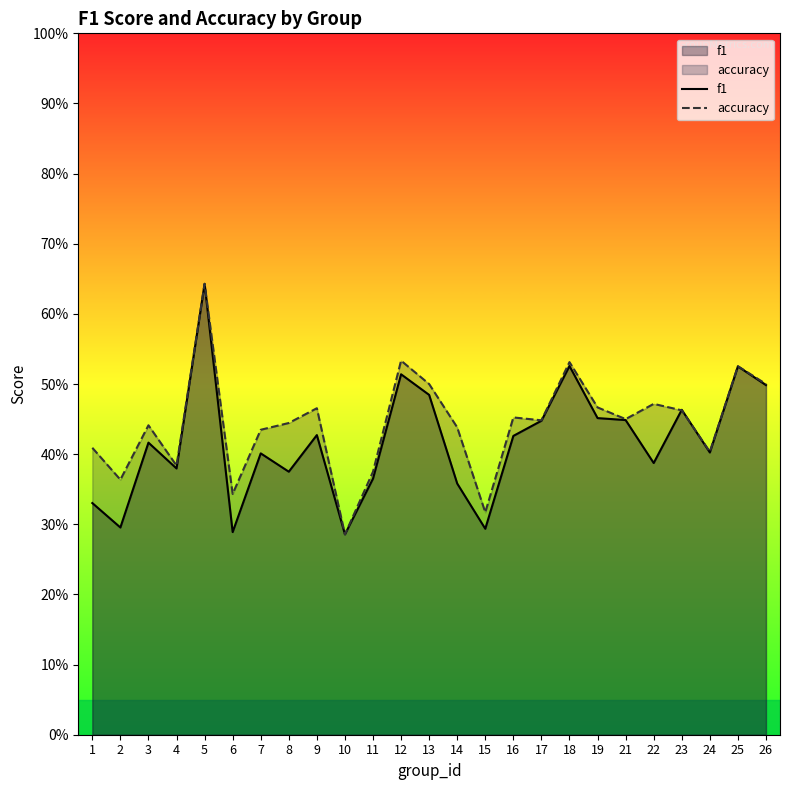

Is the value of accuracy at 18 greater than the value of f1 at 13?

Yes